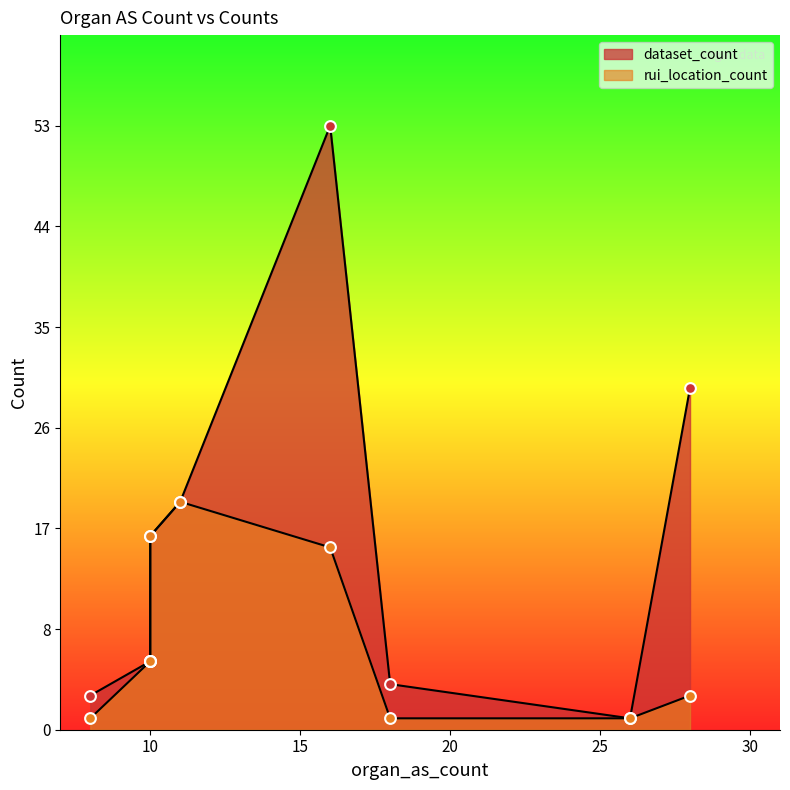

Is the value of rui_location_count at 11 greater than the value of dataset_count at 10?

Yes